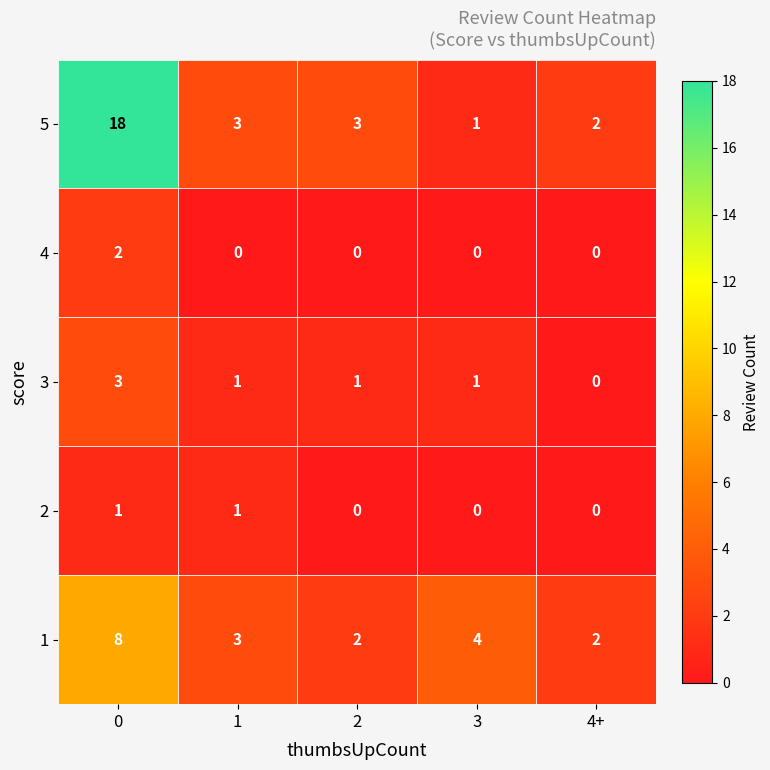

What is the difference between the highest and lowest values at 1?

3